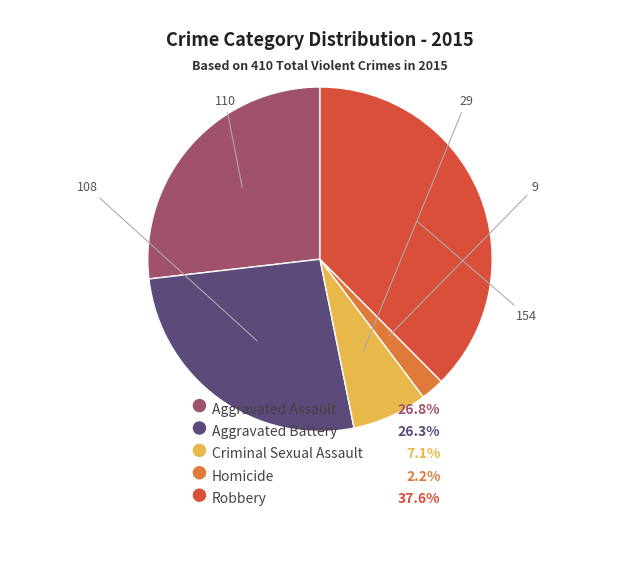

To the nearest percent, what is the difference between the largest and smallest slice percentages?

35%